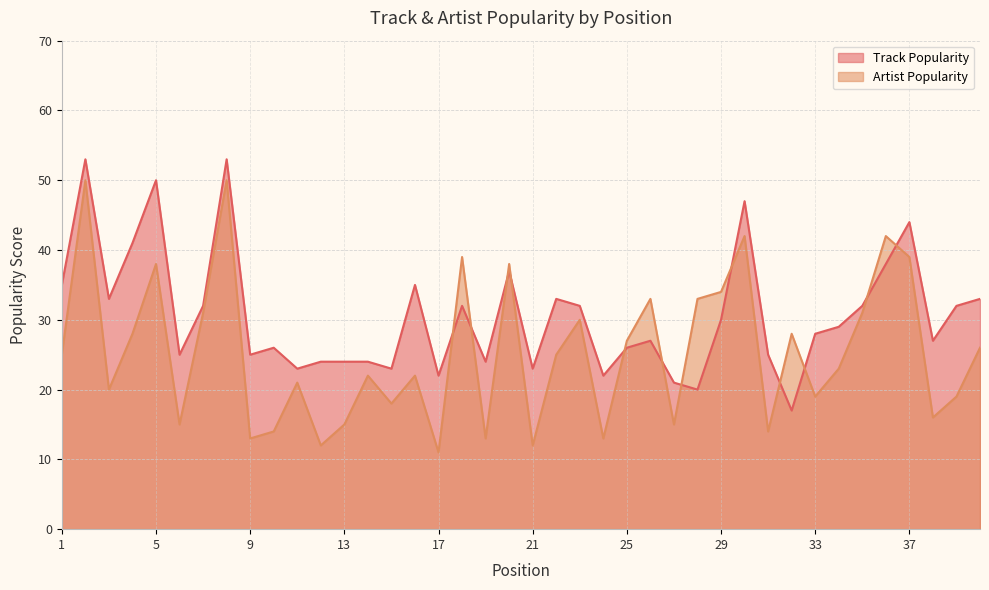

How many interior local peaks does the Track Popularity series have?

11